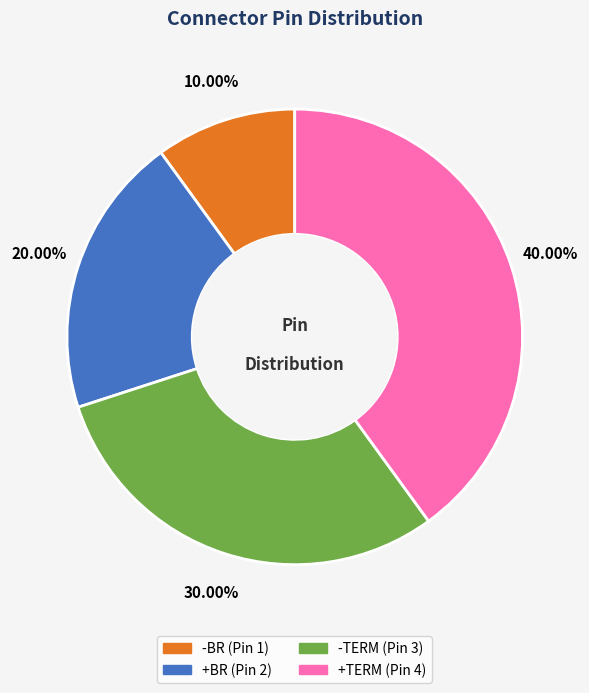

Rank the categories by value from lowest to highest.

-BR, +BR, -TERM, +TERM